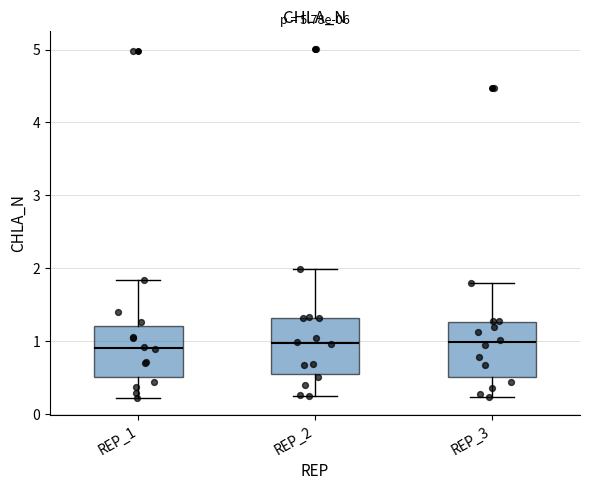

Reading left to right, transcribe this box plot: for each box, give where its median line is, the range the box spans, and where its two whiskers end, as read against the y-axis. The values are not printed on the chart, so give them approximately, as read against the axis.

REP_1: median 0.9, box 0.5 to 1.2, whiskers 0.2 to 1.8
REP_2: median 1.0, box 0.6 to 1.3, whiskers 0.3 to 2.0
REP_3: median 1.0, box 0.5 to 1.3, whiskers 0.2 to 1.8